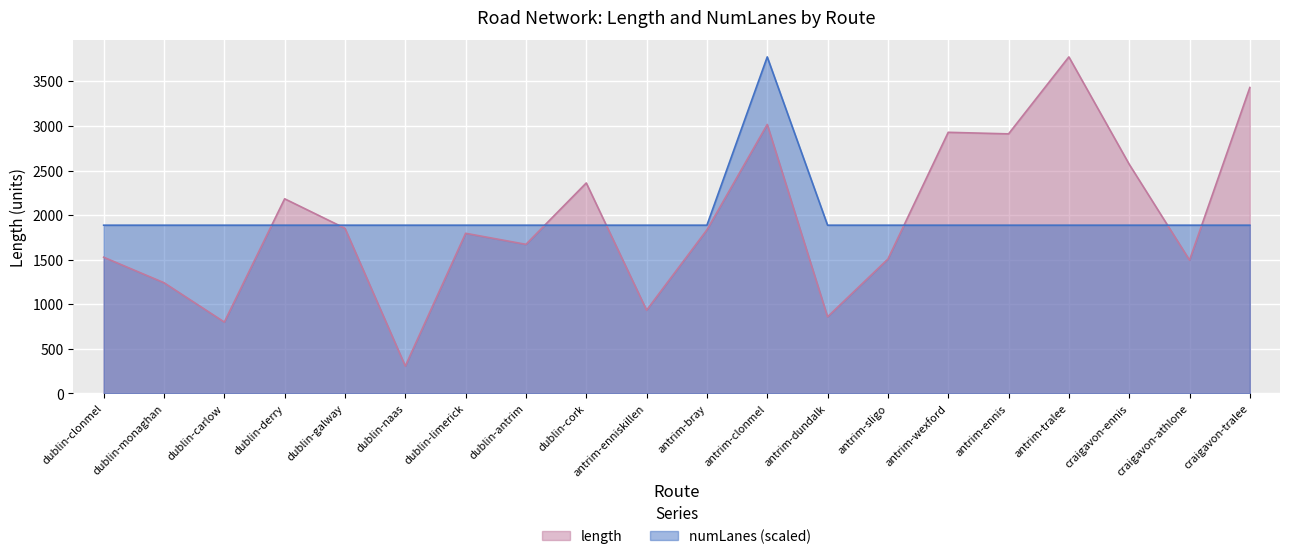

Read the numLanes value at craigavon-ennis.

1887.0